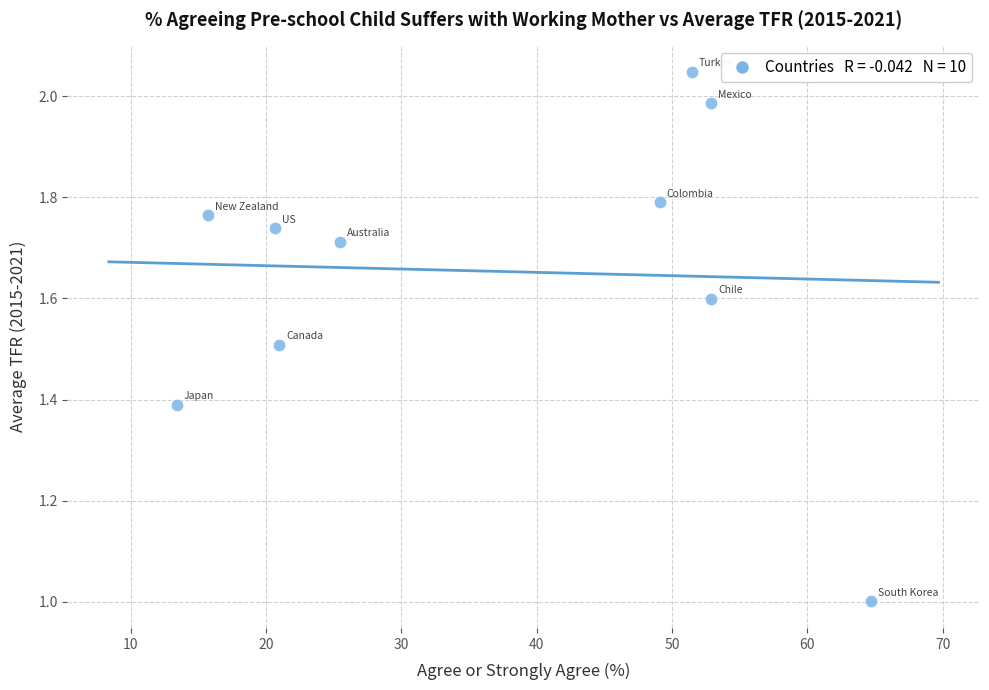

What is the average X value?

36.7